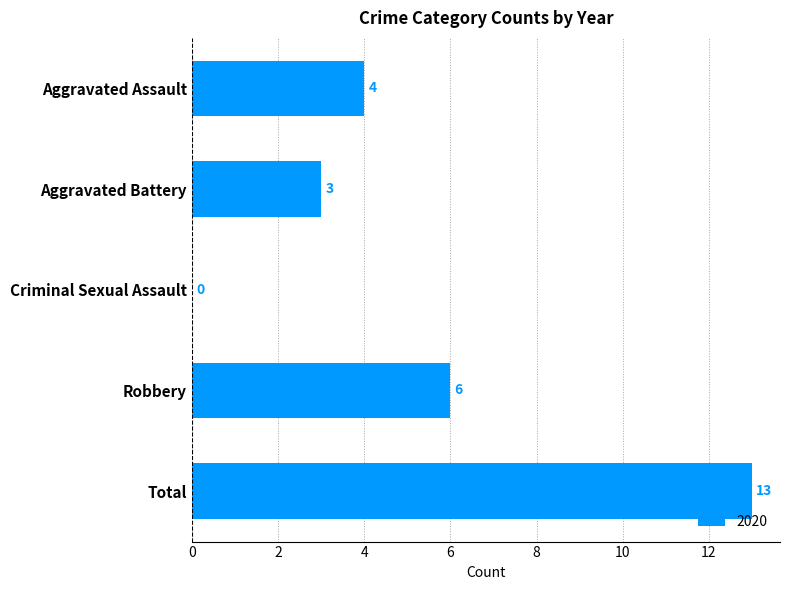

Reading top to bottom, what are all the values shown in this chart?

Aggravated Assault=4	Aggravated Battery=3	Criminal Sexual Assault=0	Robbery=6	Total=13